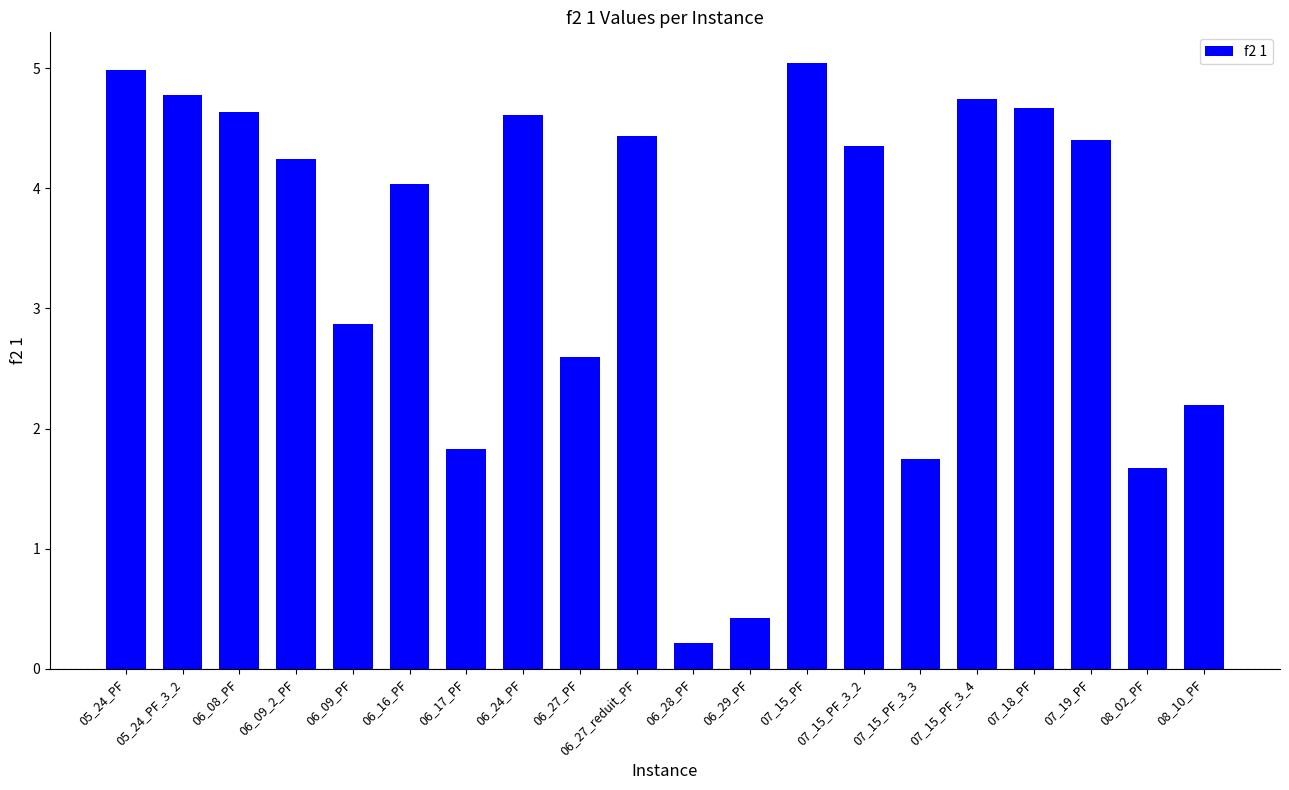

At which category does the chart reach its peak across all series?

07_15_PF